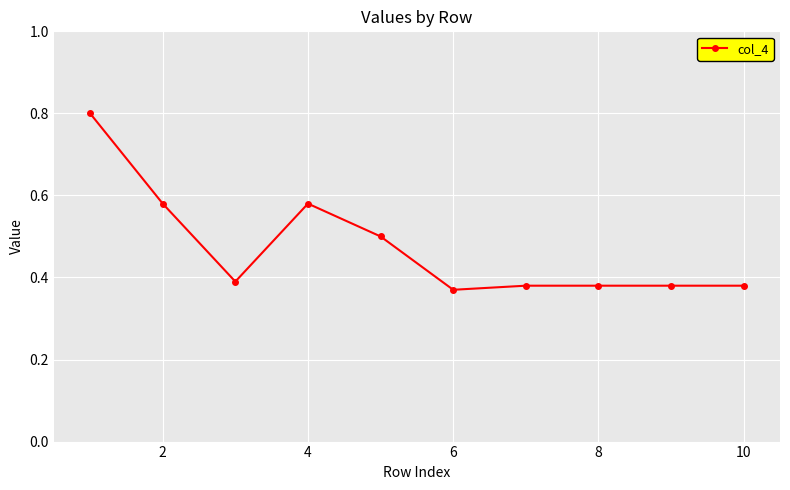

How many series are shown in this chart?

1